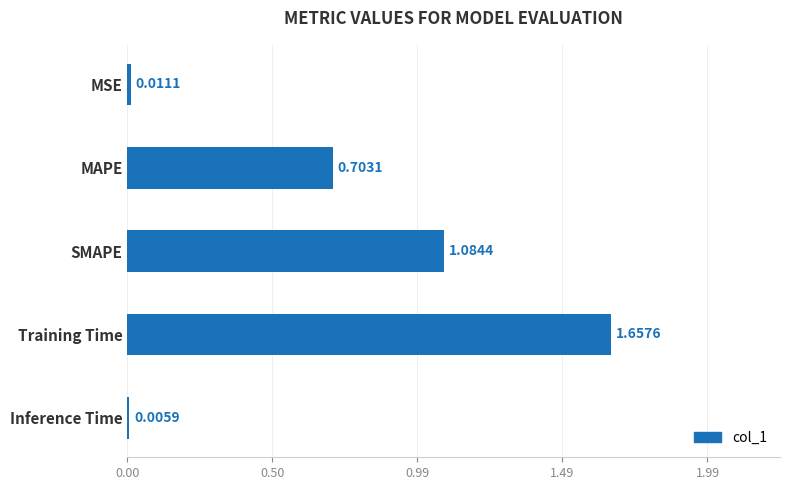

At which label is the value closest to 0?

Inference Time